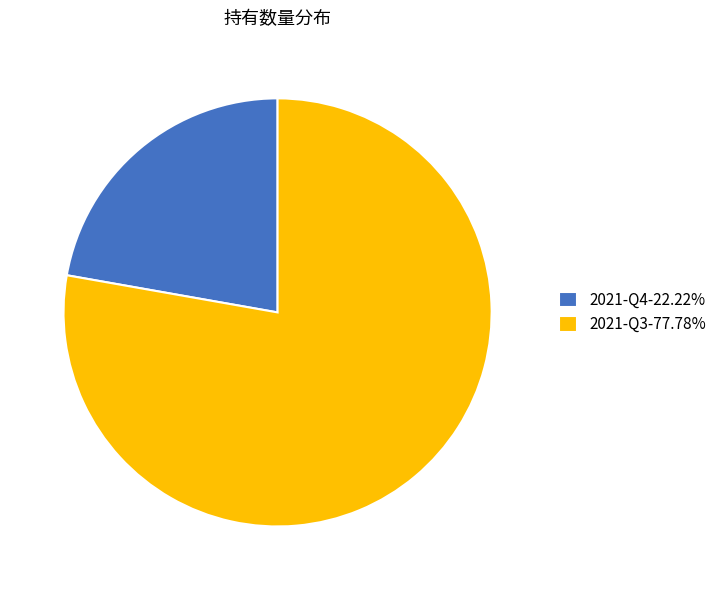

Which slice is the smallest?

2021-Q4